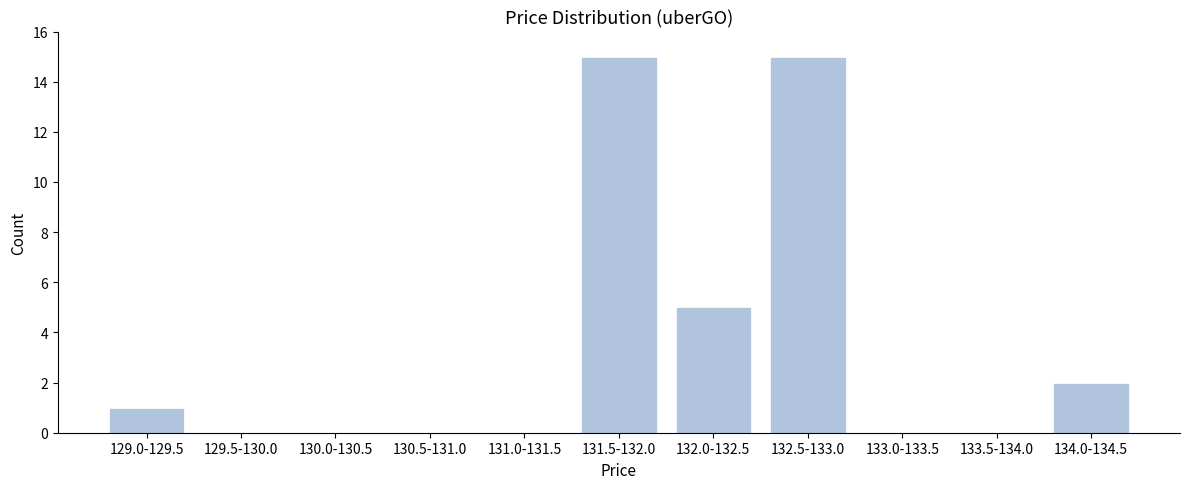

Reading right to left, what are all the values shown in this chart?

134.0-134.5=2	133.5-134.0=0	133.0-133.5=0	132.5-133.0=15	132.0-132.5=5	131.5-132.0=15	131.0-131.5=0	130.5-131.0=0	130.0-130.5=0	129.5-130.0=0	129.0-129.5=1